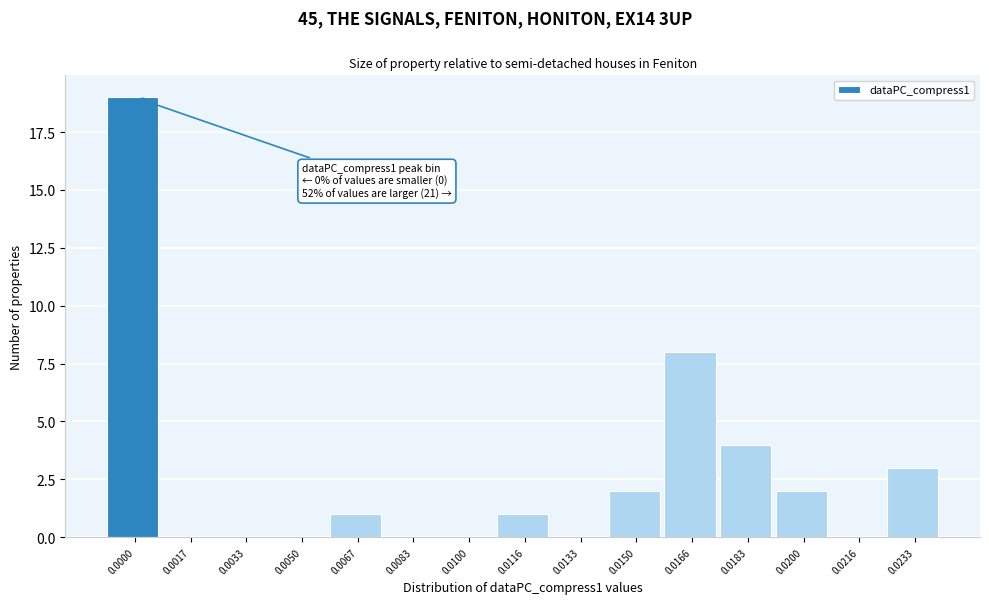

Reading right to left, extract all data points from this chart.

0.0233=3	0.0216=0	0.0200=2	0.0183=4	0.0166=8	0.0150=2	0.0133=0	0.0116=1	0.0100=0	0.0083=0	0.0067=1	0.0050=0	0.0033=0	0.0017=0	0.0000=19